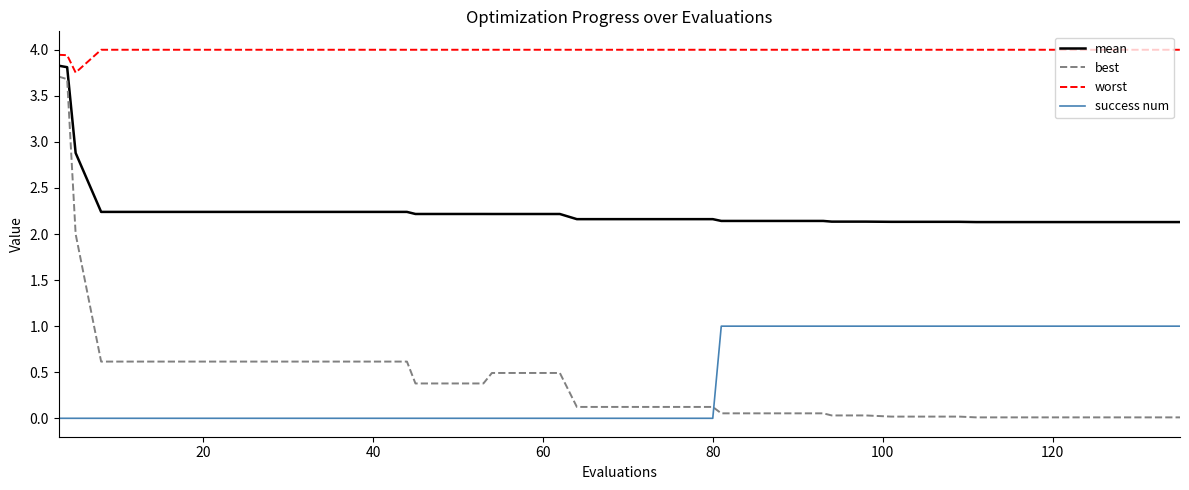

True or false: worst and mean cross at least once.

False